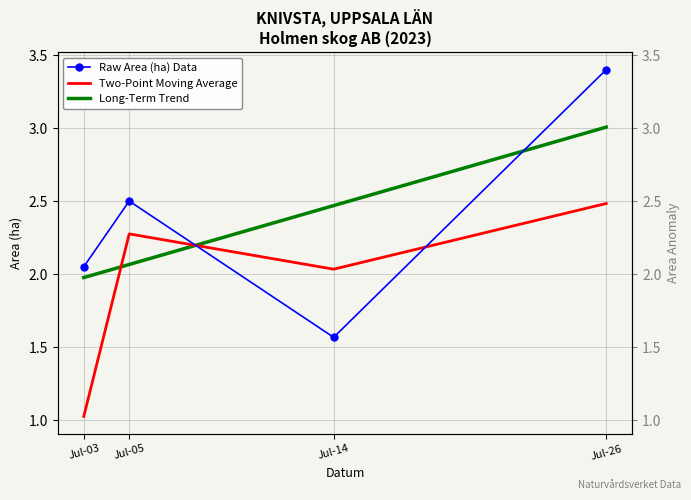

What is the value of the Two-Point Moving Average point at the 2nd from the left?

2.3